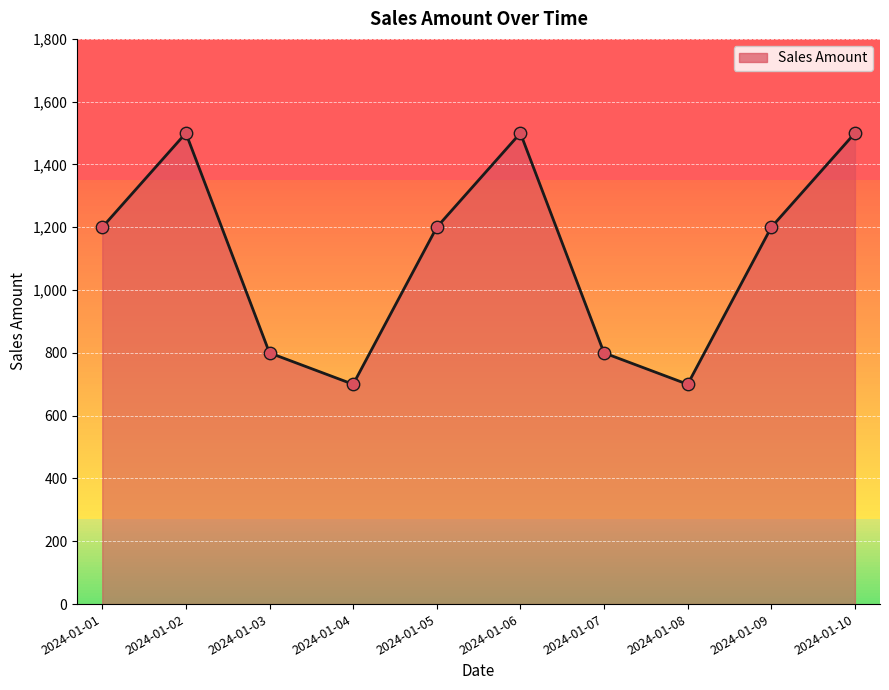

What is the change in value from 2024-01-02 to 2024-01-04?

-800